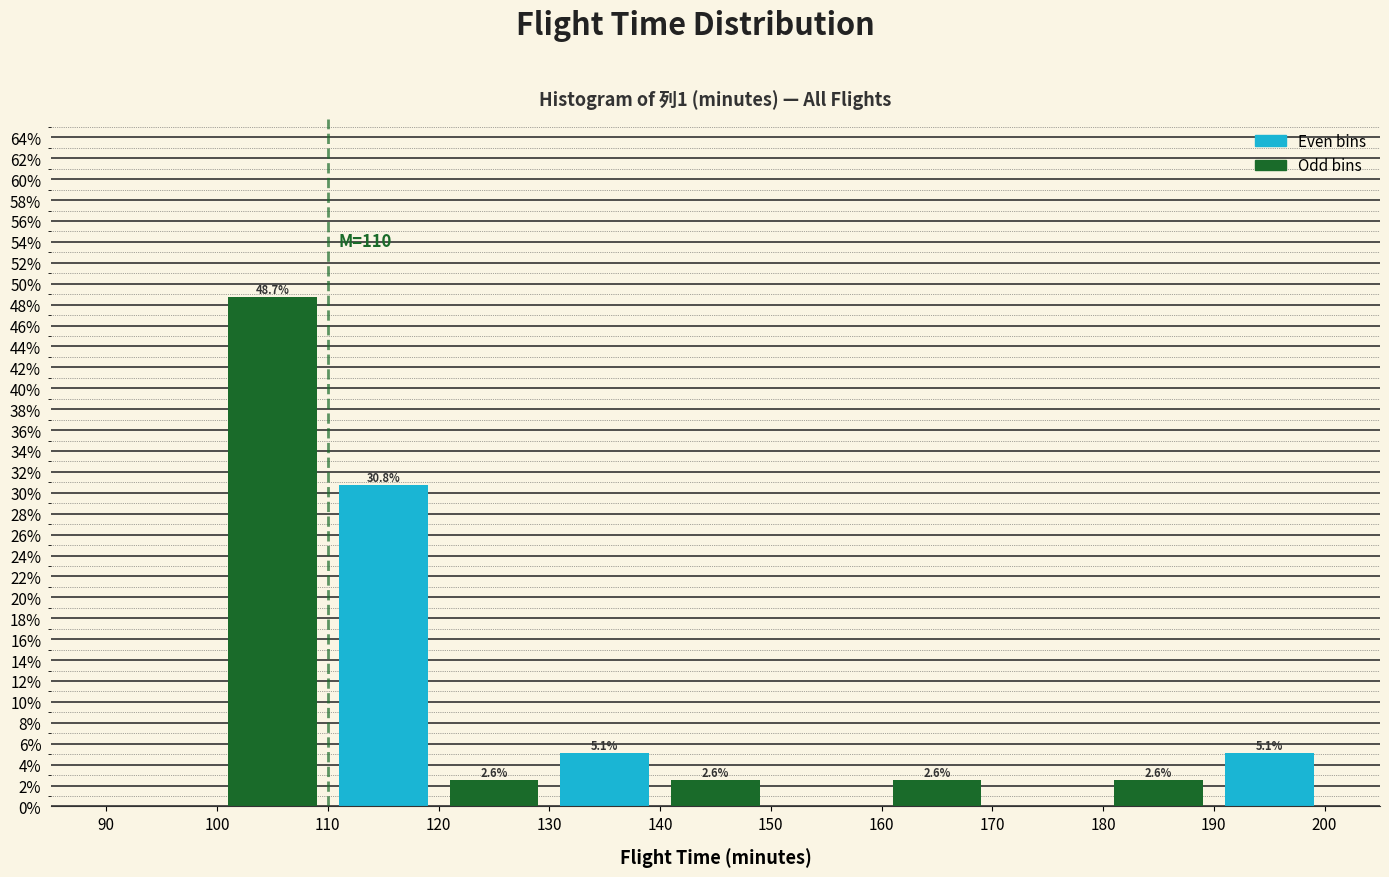

Over which range of the x-axis is the bar tallest?

100 to 110